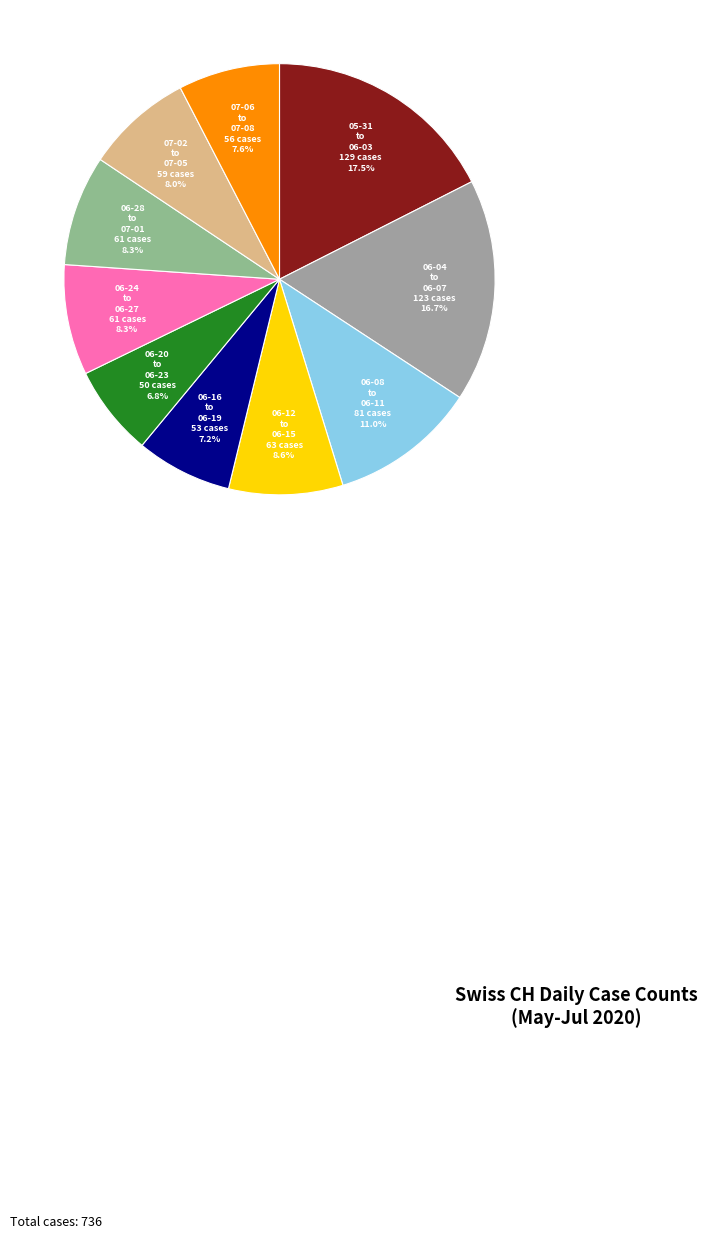

To the nearest percent, what is the difference between the largest and smallest slice percentages?

11%